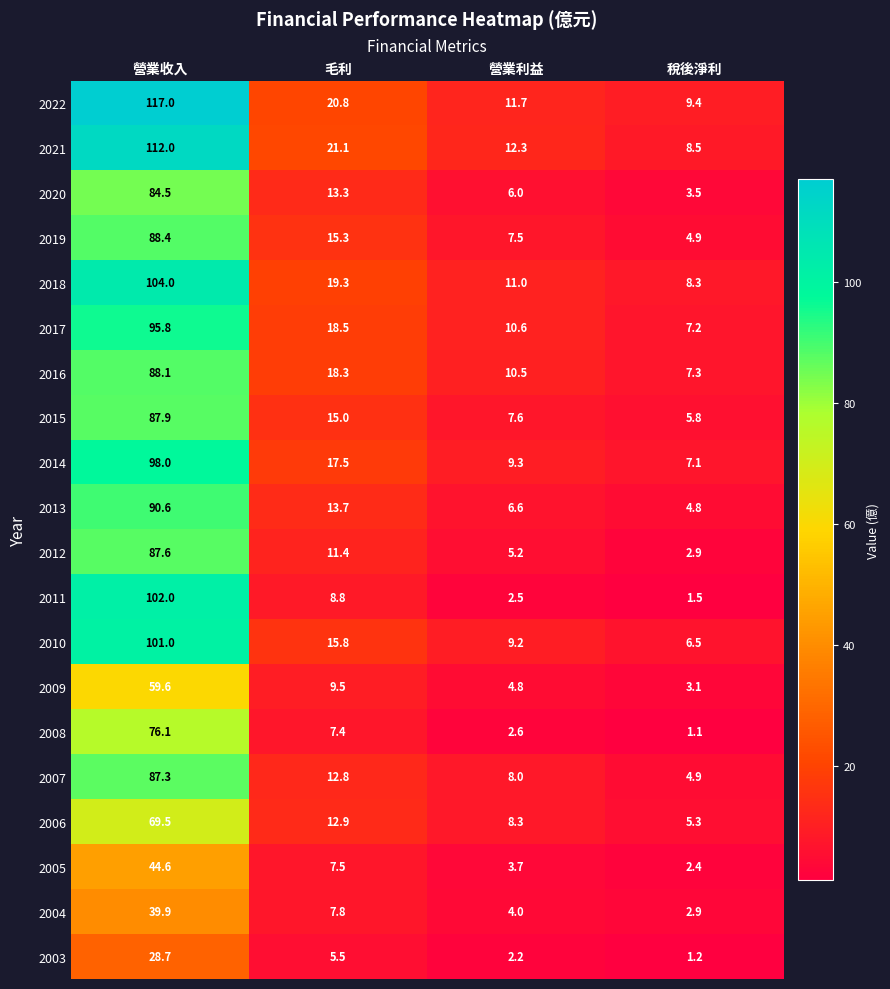

What is the total value across all series at 稅後淨利?

98.6